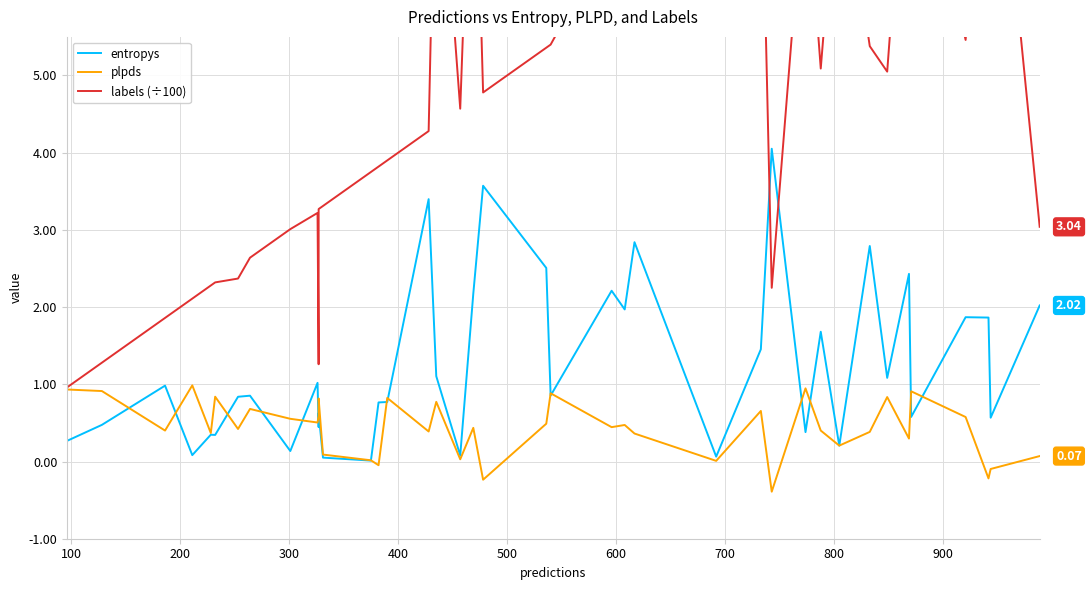

Reading left to right, list all the values displayed in this chart.

entropys: 0.3	0.5	1.0	0.1	0.3	0.3	0.8	0.9	0.1	1.0	0.4	0.6	0.1	0.0	0.8	0.8	3.4	1.1	0.1	2.2	3.6	2.5	0.9	2.2	2.0	2.8	0.1	1.5	4.1	0.4	1.7	0.2	2.8	1.1	2.4	0.6	1.9	1.9	0.6	2.0
plpds: 0.9	0.9	0.4	1.0	0.4	0.8	0.4	0.7	0.6	0.5	0.6	0.8	0.1	0.0	-0.0	0.8	0.4	0.8	0.0	0.4	-0.2	0.5	0.9	0.4	0.5	0.4	0.0	0.7	-0.4	0.9	0.4	0.2	0.4	0.8	0.3	0.9	0.6	-0.2	-0.1	0.1
labels (÷100): 1.0	1.3	1.9	2.1	2.3	2.3	2.4	2.6	3.0	3.2	1.3	3.3	3.3	3.8	3.8	3.9	4.3	8.8	4.6	9.3	4.8	5.4	5.4	6.8	8.0	5.7	7.3	8.4	2.2	7.7	5.1	8.1	5.4	5.0	8.8	8.7	5.5	9.5	9.4	3.0